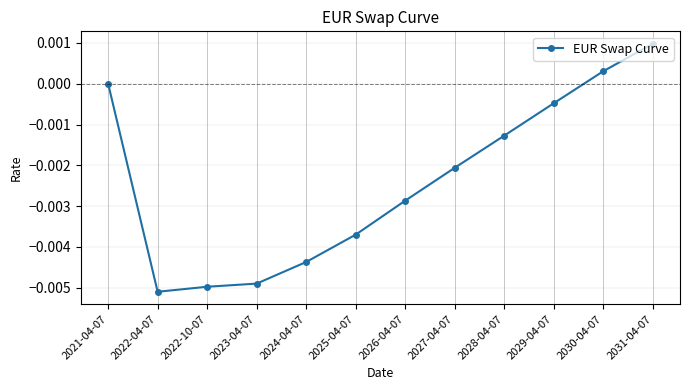

What position from the left is 2027-04-07?

8